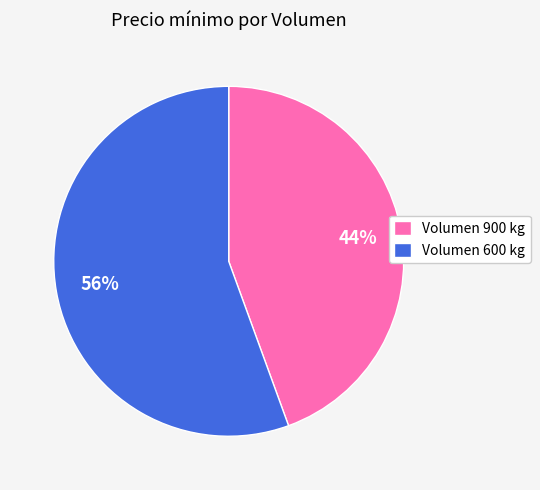

Does any single category account for the majority?

Yes